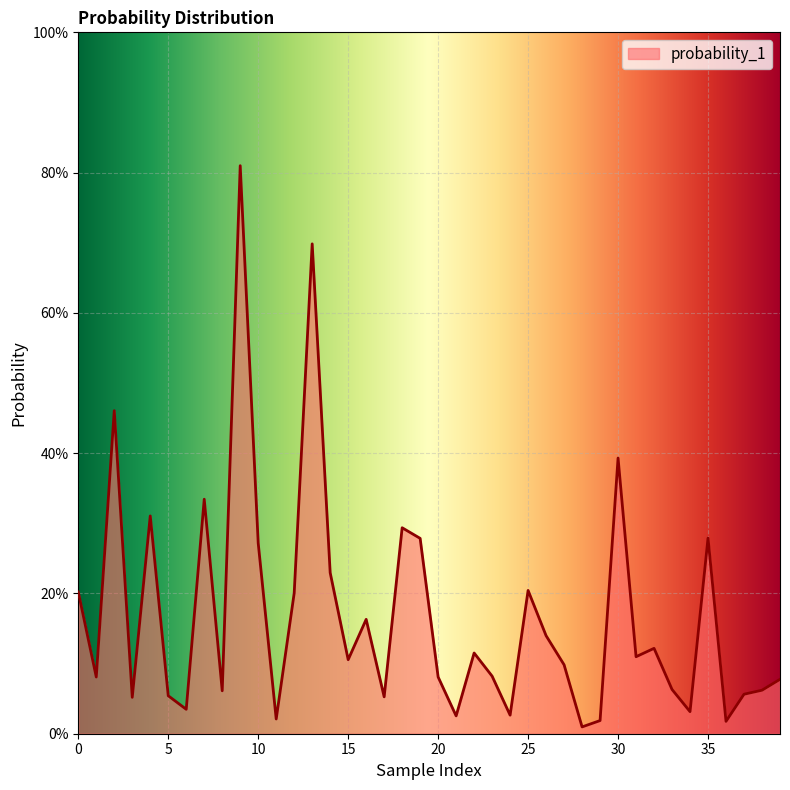

Does the chart display data point markers on the line(s)?

No